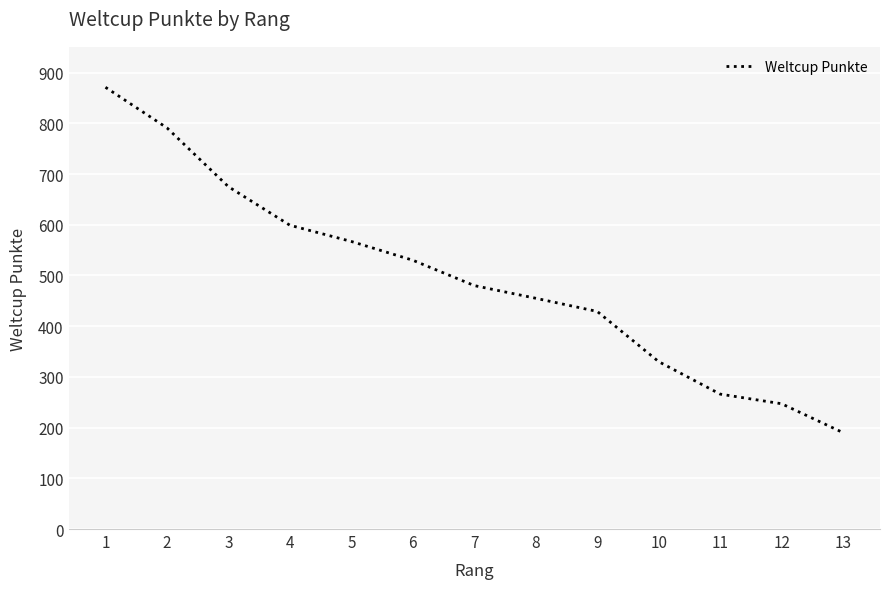

Where is the data nearest to the value 530?

6